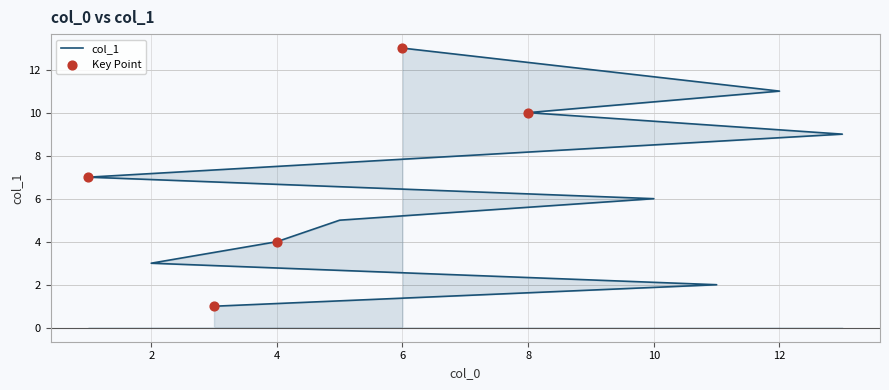

Which has a higher value, 2 or 12?

12